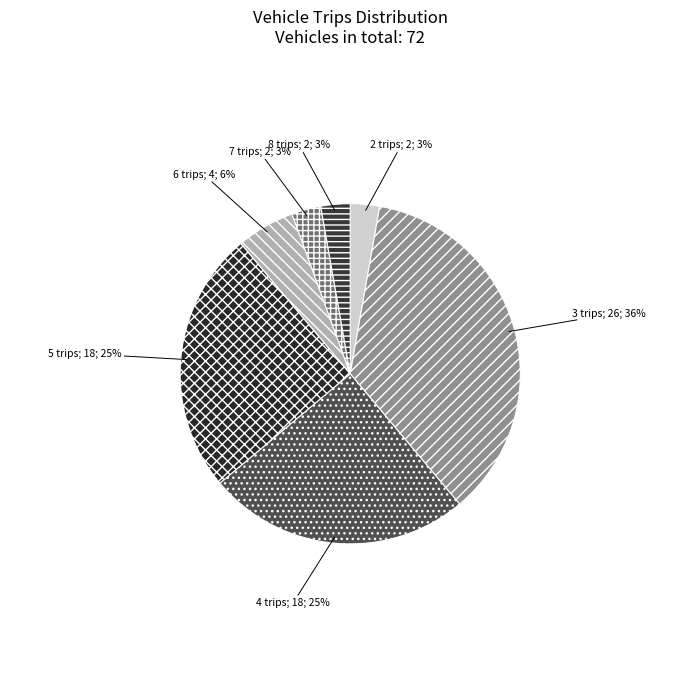

Combined, do 5 trips; 18; 25% and 8 trips; 2; 3% account for over 50%?

No